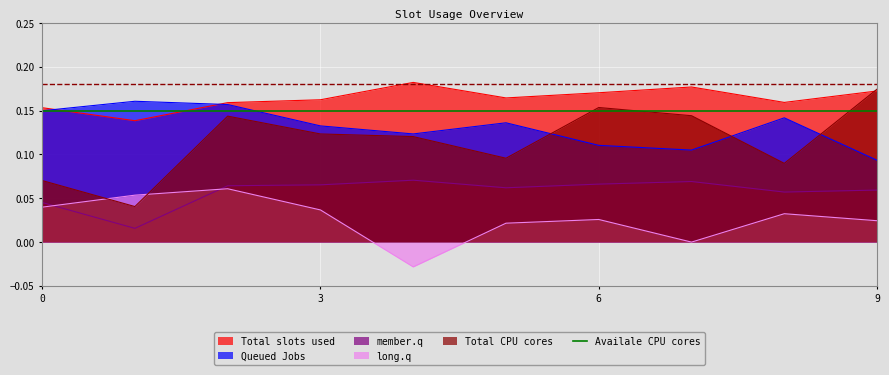

What is the difference between the long.q values at 4 and 9?

0.1